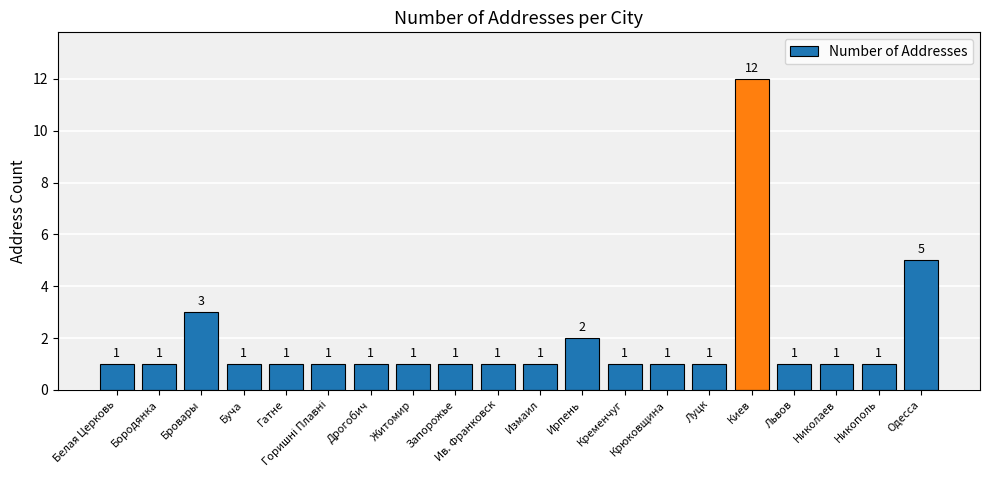

What is the smallest value displayed?

1